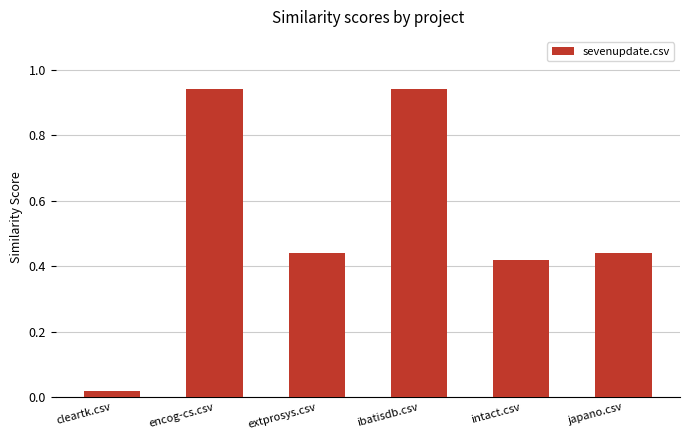

What position from the left is ibatisdb.csv?

4